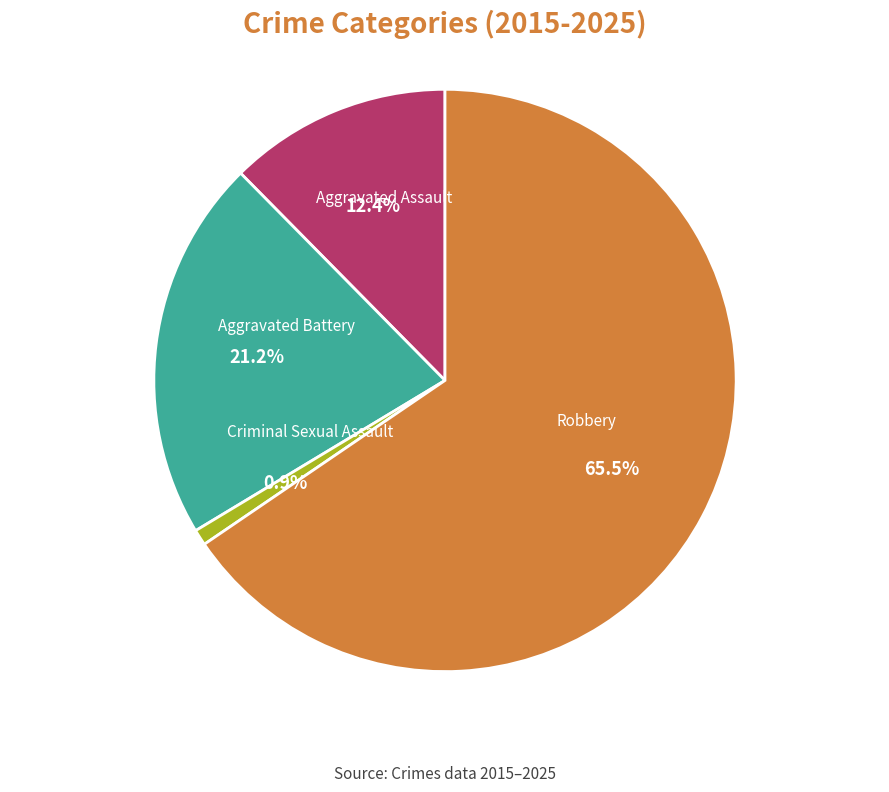

How many segments does this pie chart have?

4